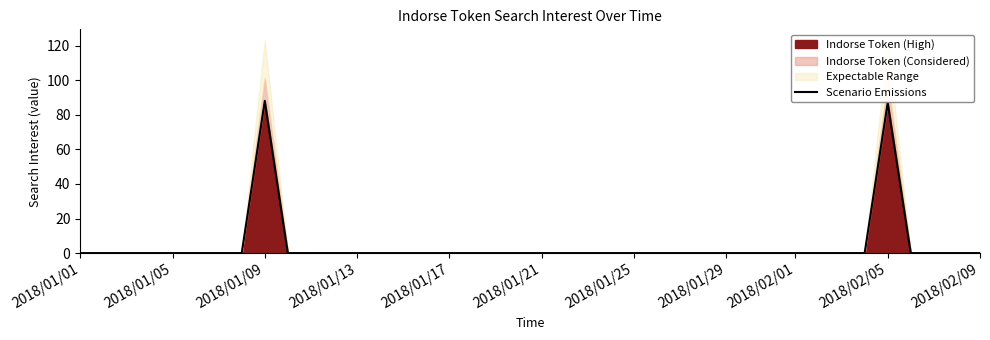

The value of Indorse Token (High) at 2018/01/21 is 30. True or false?

False